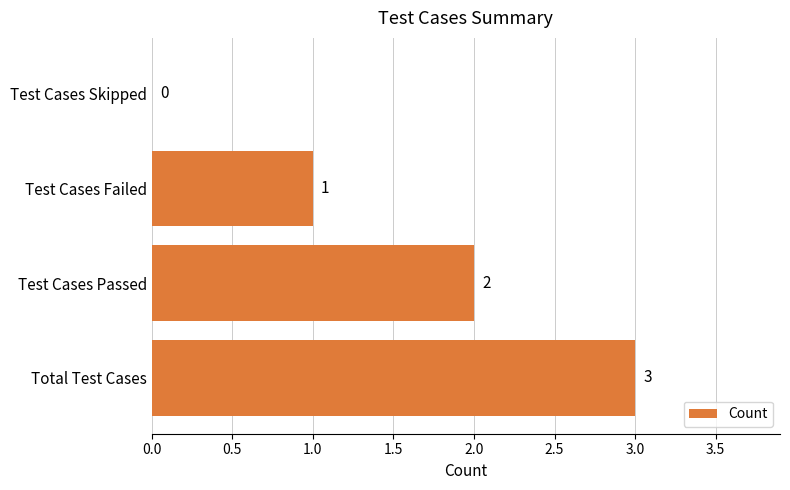

The chart shows a value of 2 at Test Cases Skipped. True or false?

False